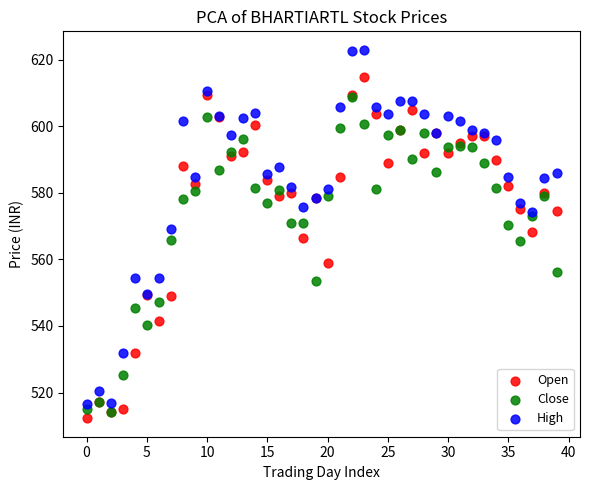

Which series contains the highest Y value?

High